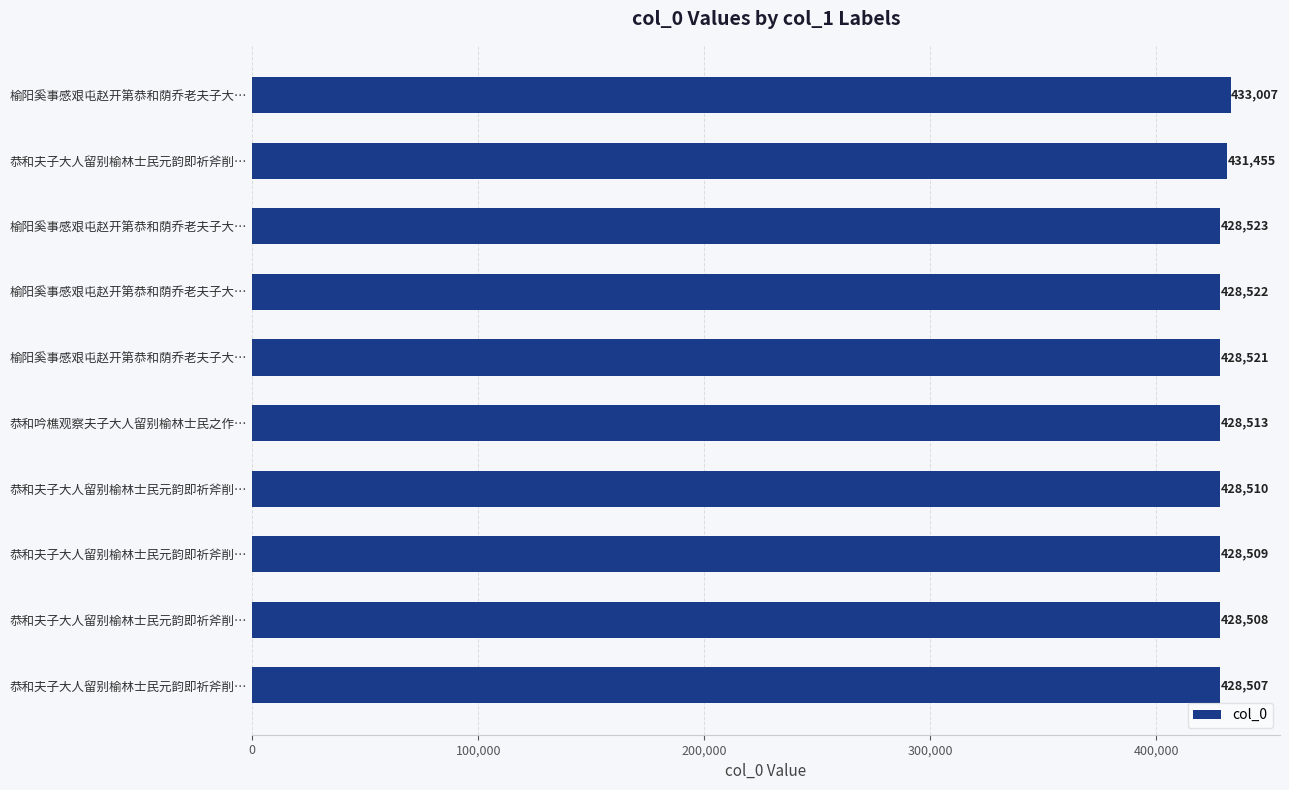

Does the chart contain stacked bars?

No